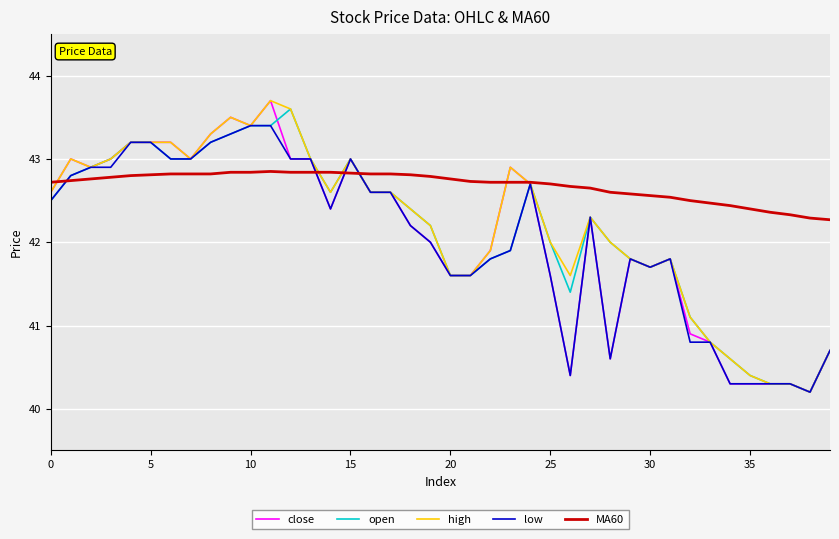

What is the highest value of the low series?

43.4